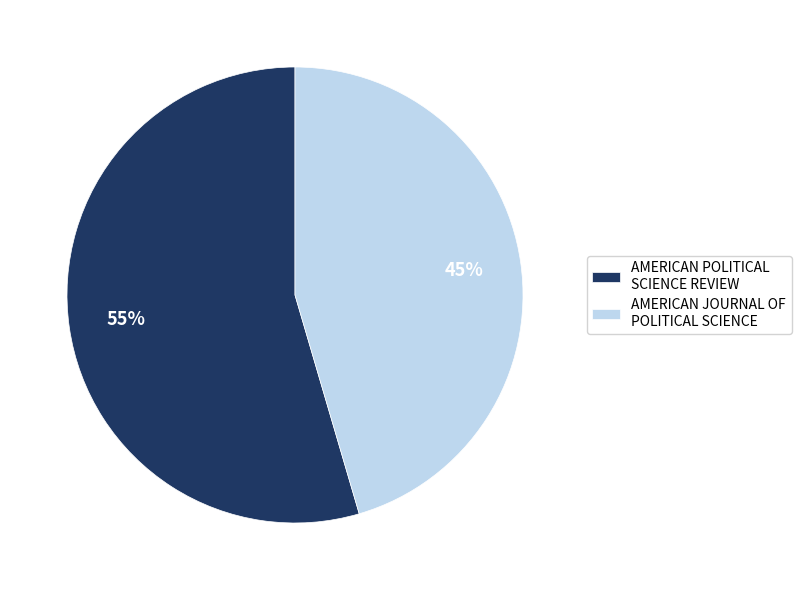

To the nearest percent, what portion does AMERICAN POLITICAL SCIENCE REVIEW represent?

55%